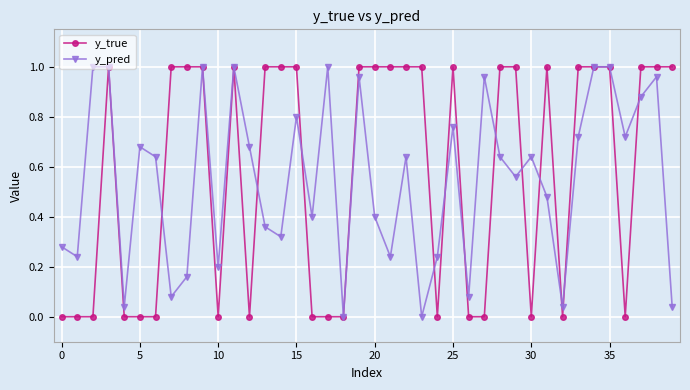

True or false: y_pred has more than 2 points higher than both neighbors.

True